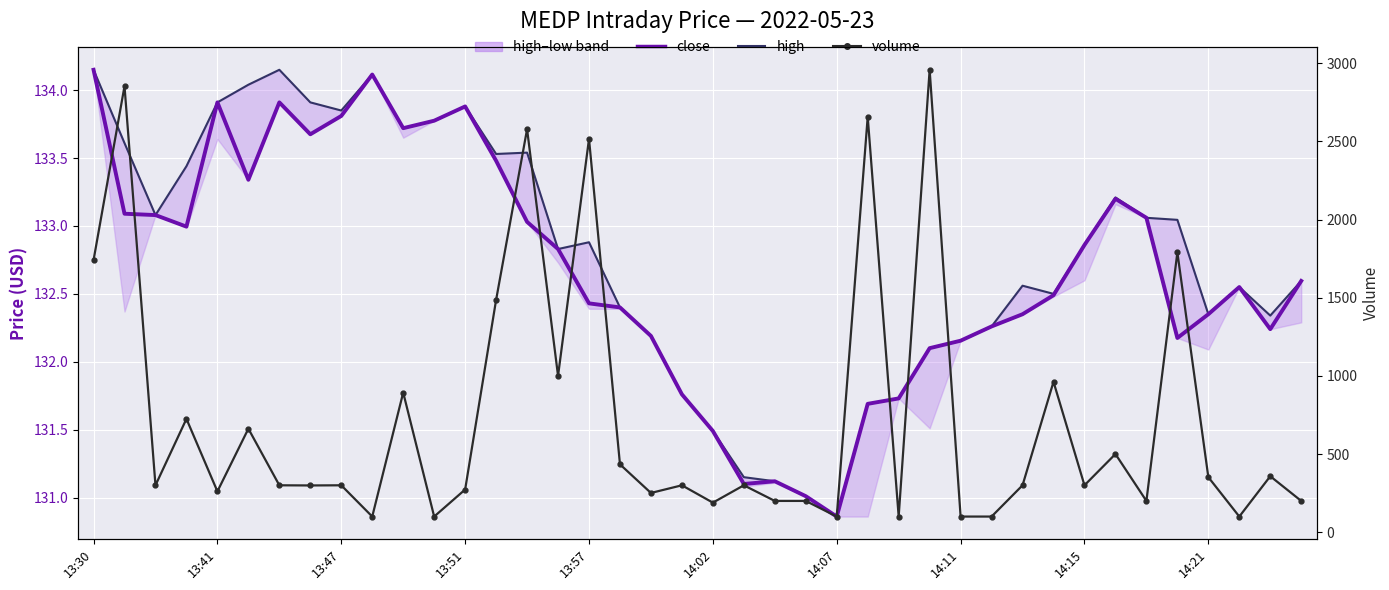

What is the total value across all series at 15?

1265.7